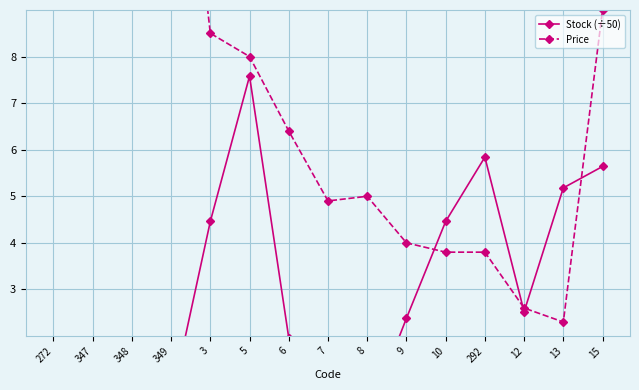

The Price series shows 14.5 at 15. True or false?

False